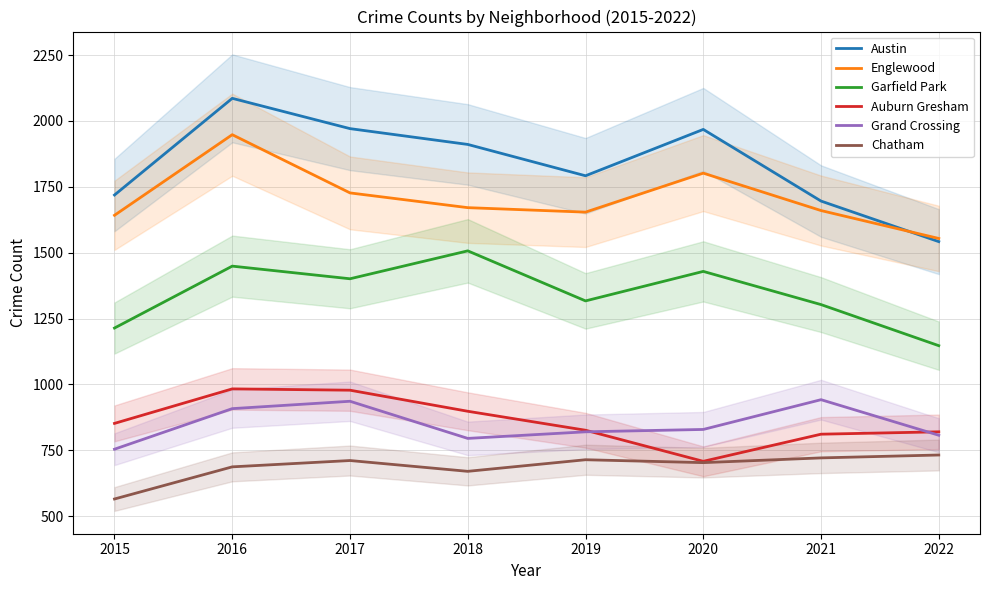

What is the sum of all Austin values?

14685